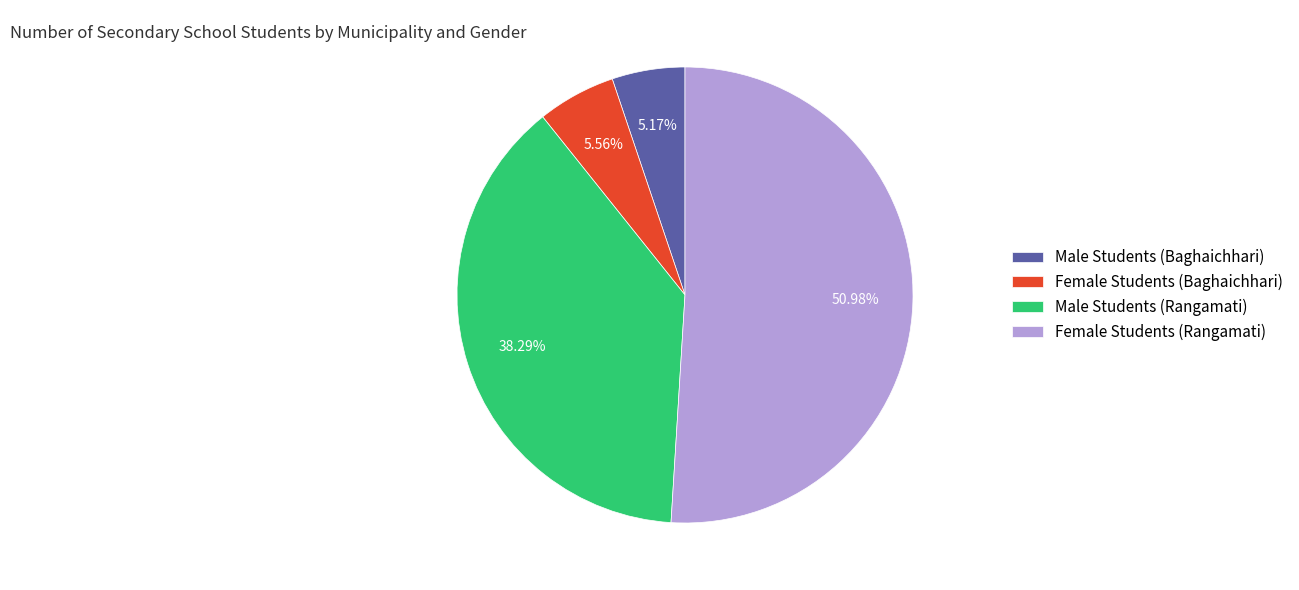

Is there a majority slice in this chart?

Yes